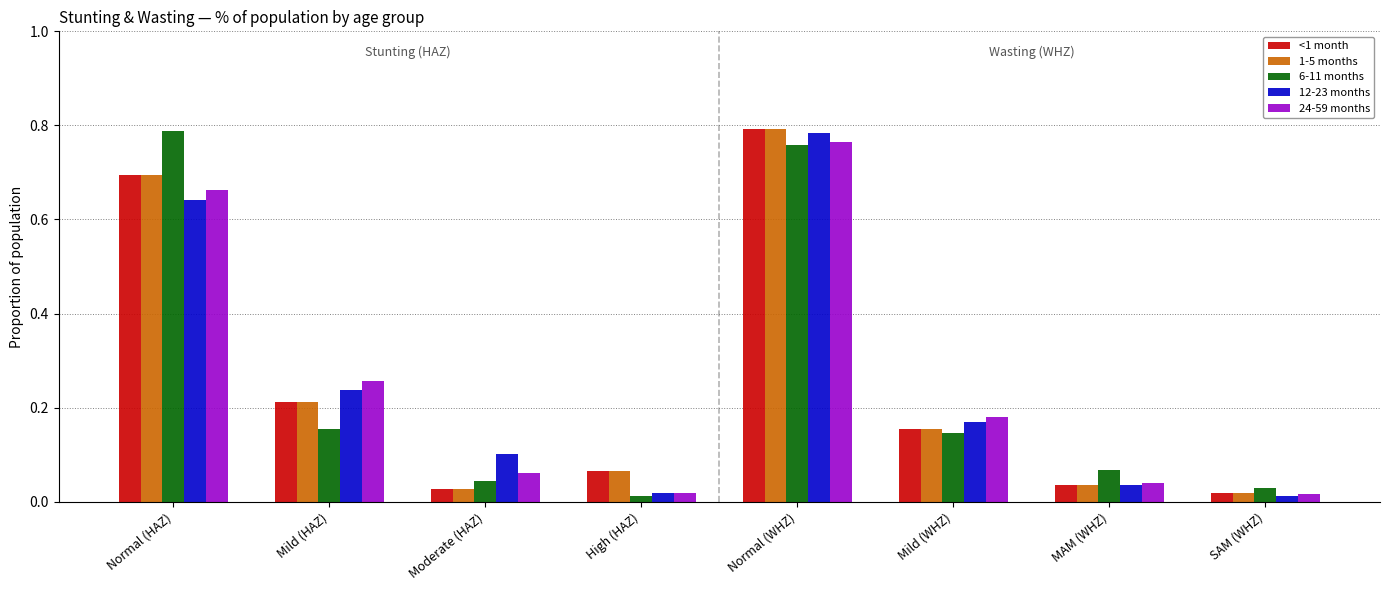

At how many categories does at least one series exceed 0?

8